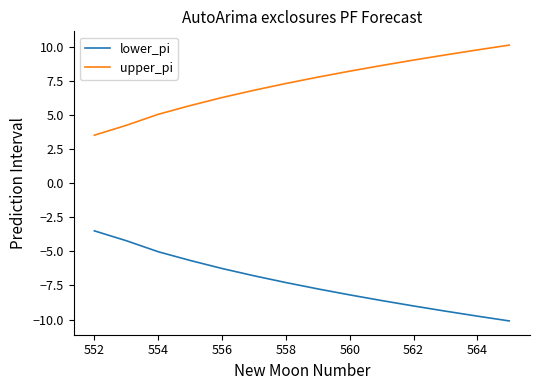

How many values in the lower_pi series exceed -7?

6